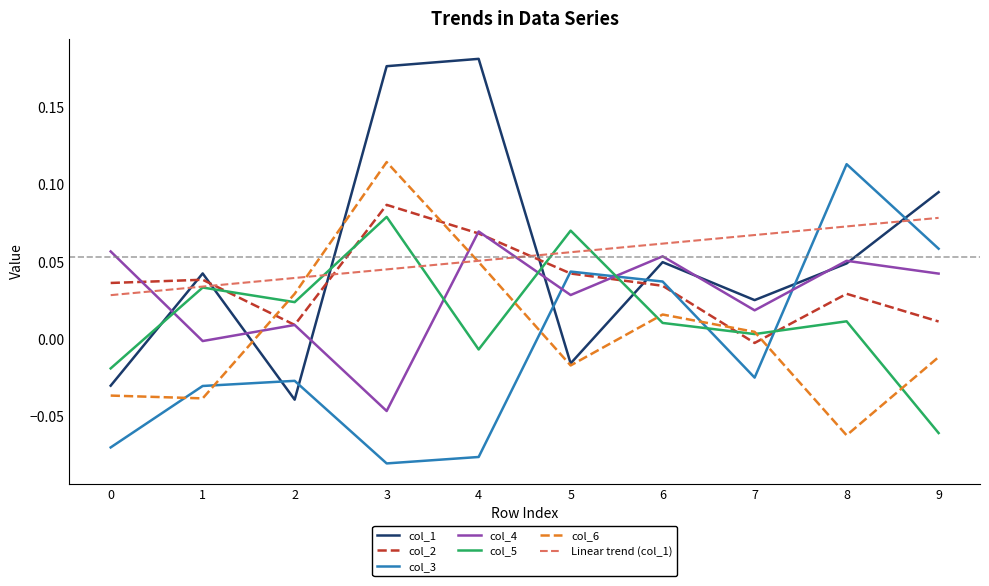

How many times do col_6 and col_3 cross each other?

5